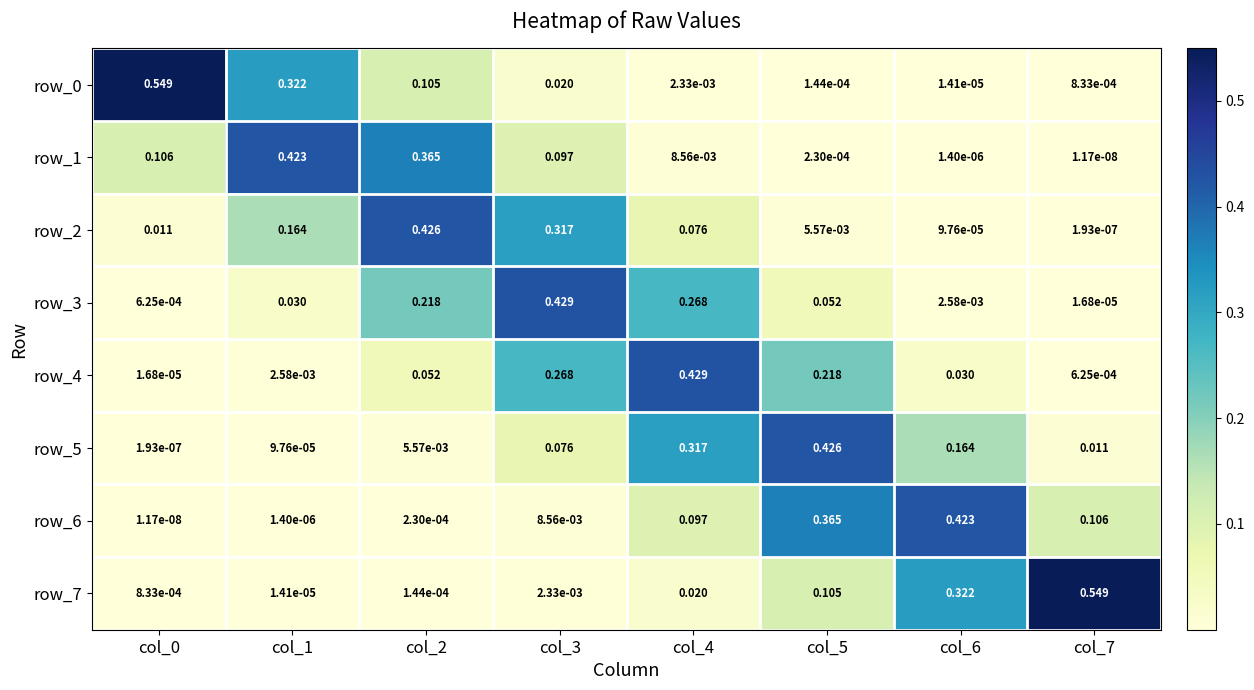

Is it true that row_7 equals 0.0 at col_0?

True